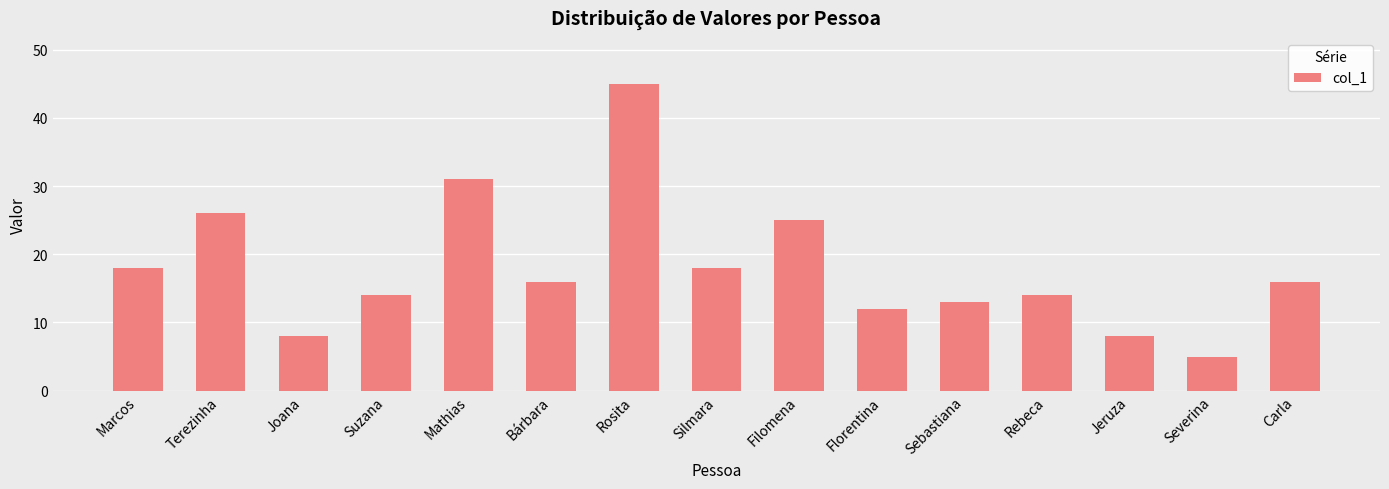

What is the difference between the maximum and minimum values?

40